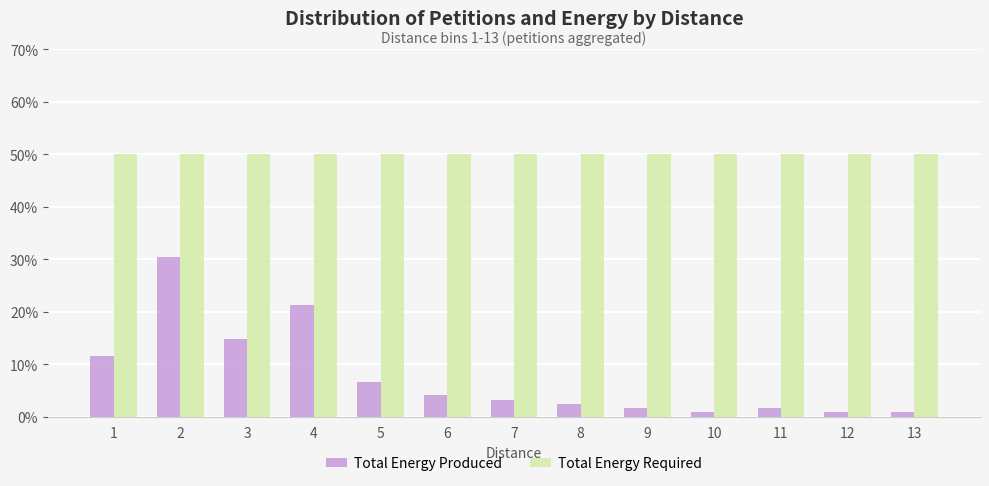

What are all the series names shown in the legend?

Total Energy Produced, Total Energy Required